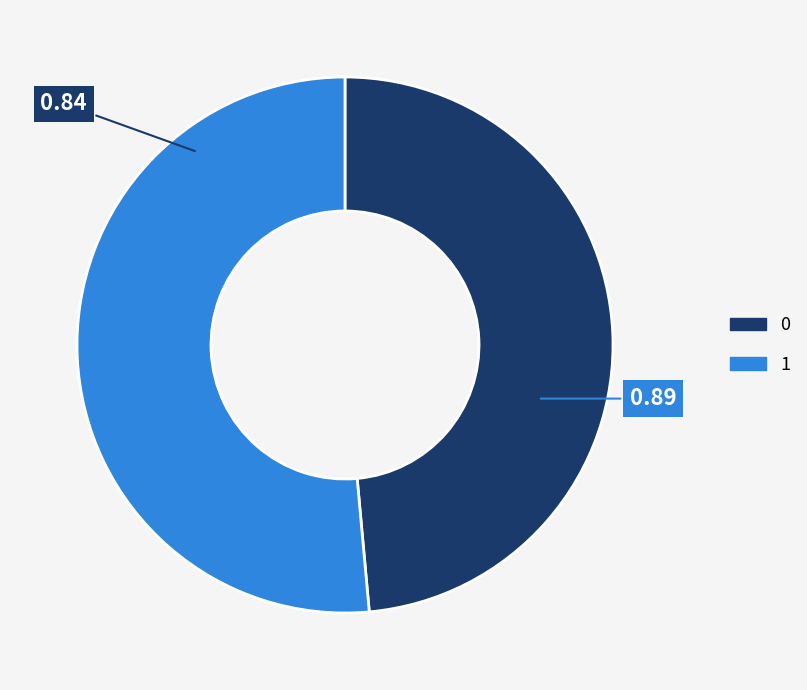

Do 1 and 0 together represent more than half of the pie?

Yes